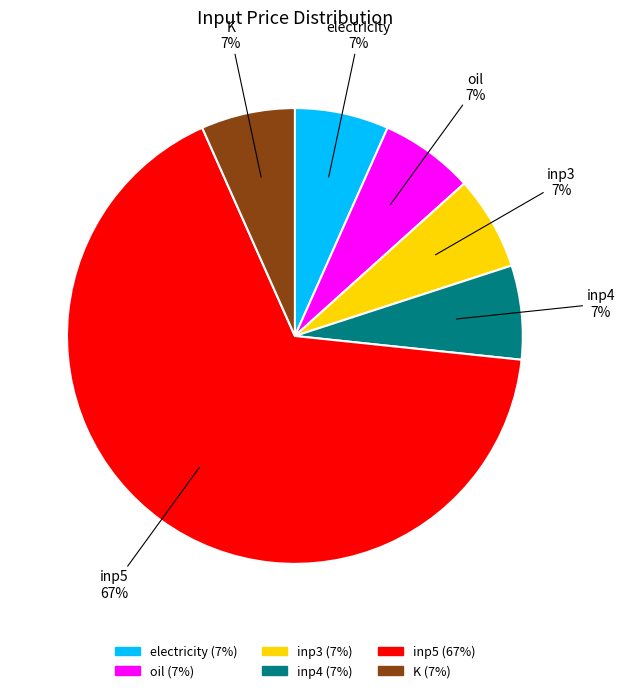

What is the largest slice in the pie chart?

inp5